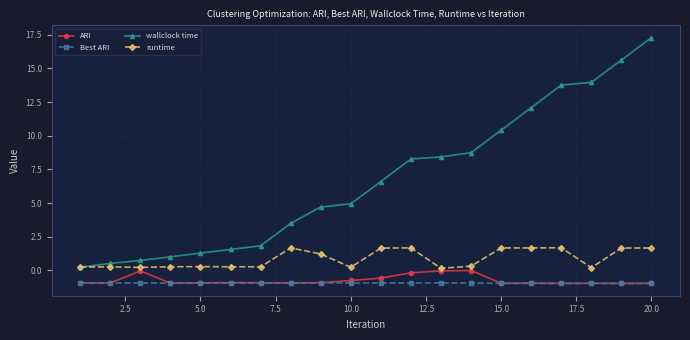

What is the average value of the wallclock time series?

6.8